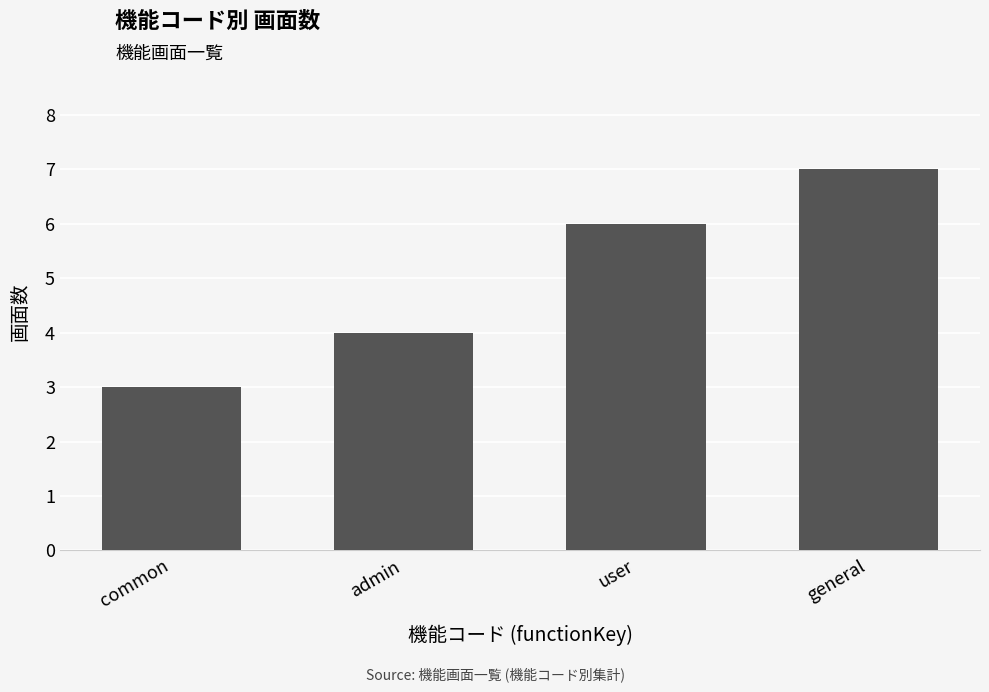

What is the change in value from admin to general?

+3